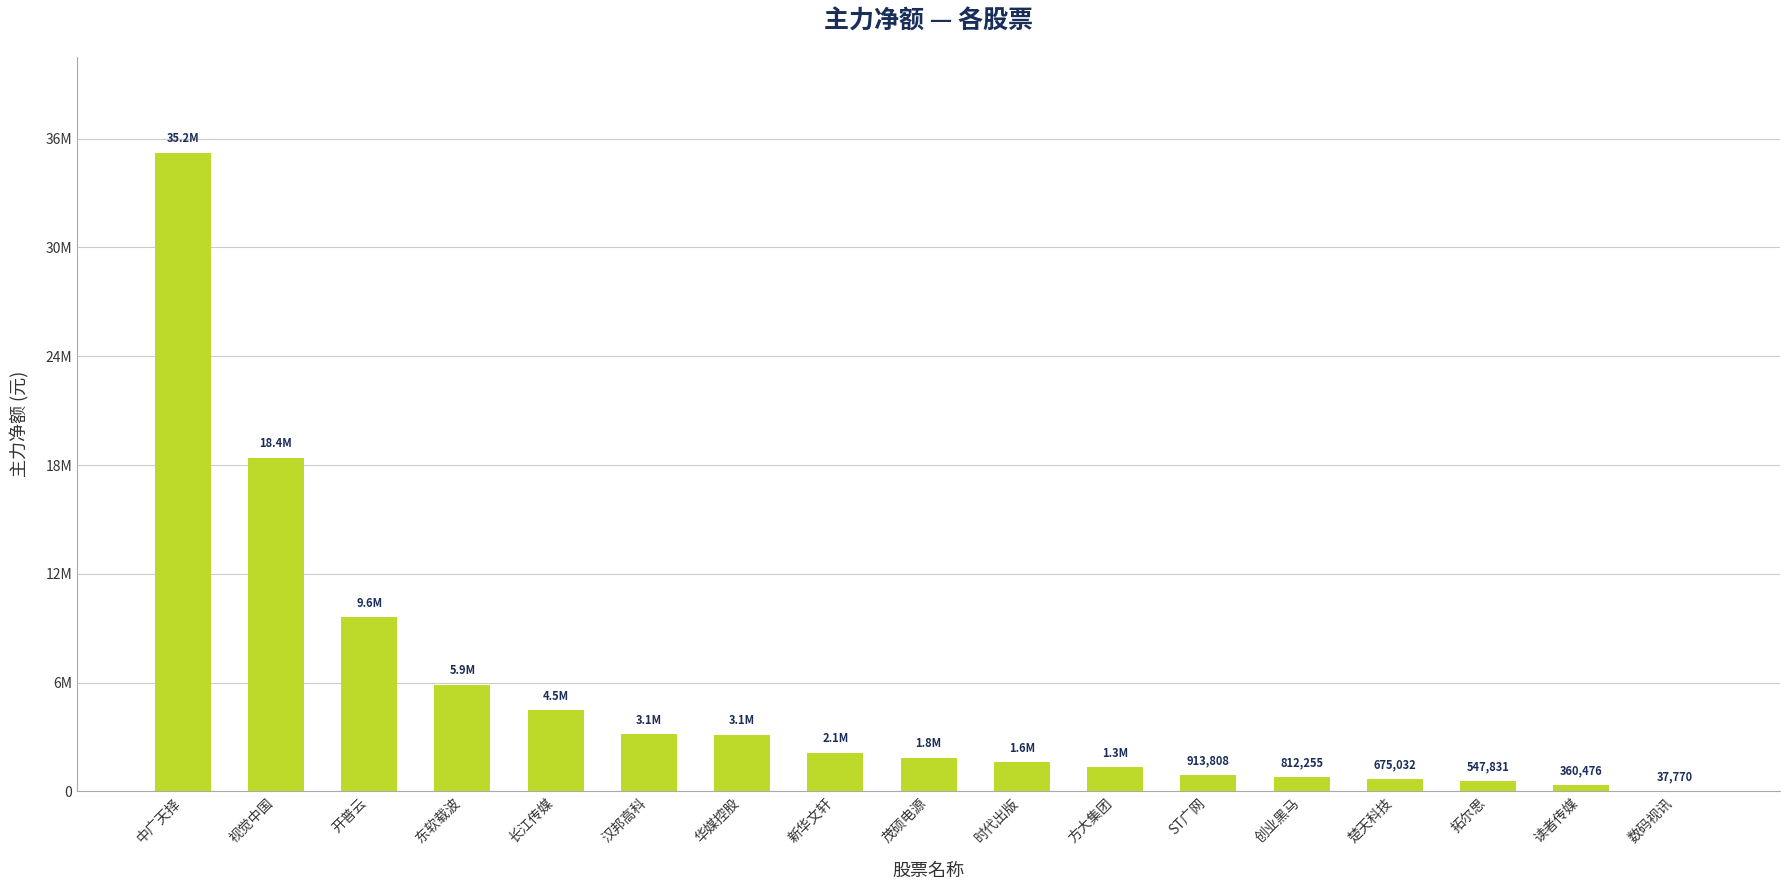

Reading left to right, list all the values displayed in this chart.

中广天择=35230237	视觉中国=18399671	开普云=9594014	东软载波=5887060	长江传媒=4462944	汉邦高科=3142433	华媒控股=3116254	新华文轩=2139910	茂硕电源=1843596	时代出版=1601049	方大集团=1319796	ST广网=913808	创业黑马=812255	楚天科技=675032	拓尔思=547831	读者传媒=360476	数码视讯=37770